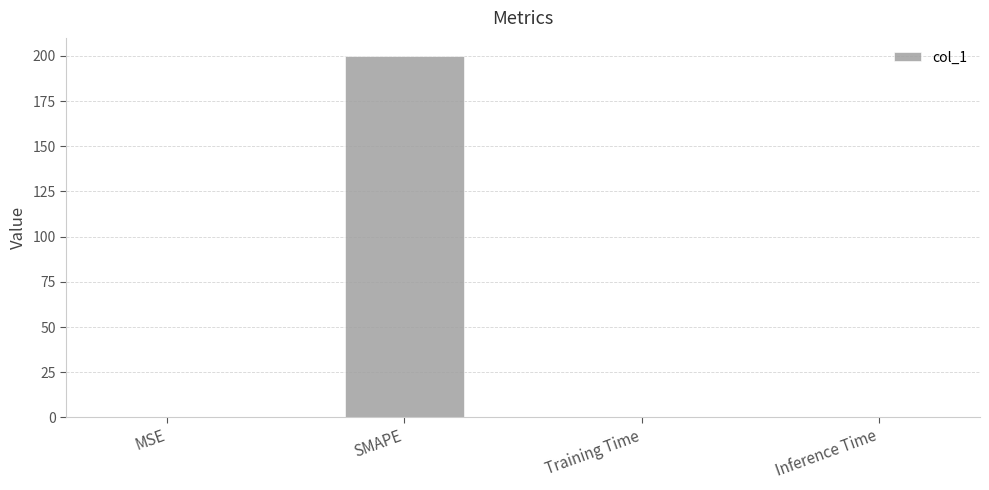

True or false: the data shows 0.0 at Training Time.

True